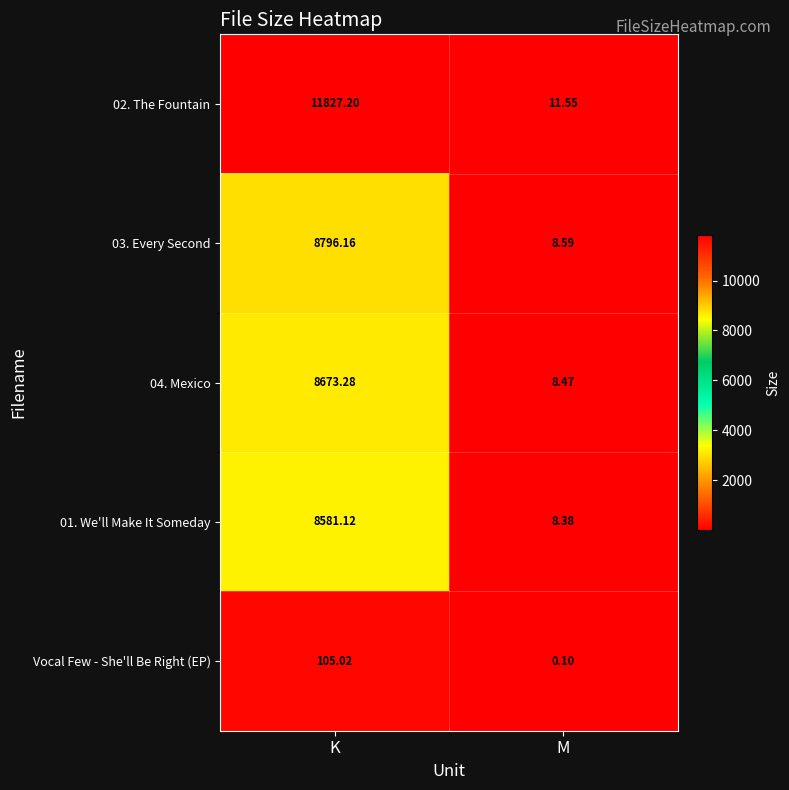

How many distinct data groups are displayed?

5